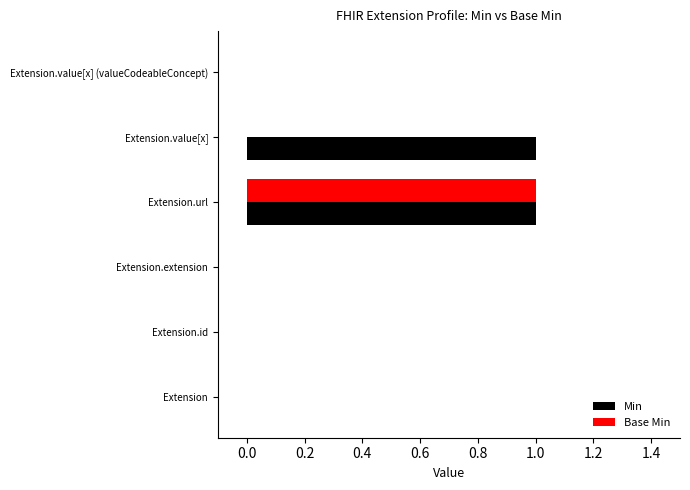

At which label does Base Min reach its peak?

Extension.url